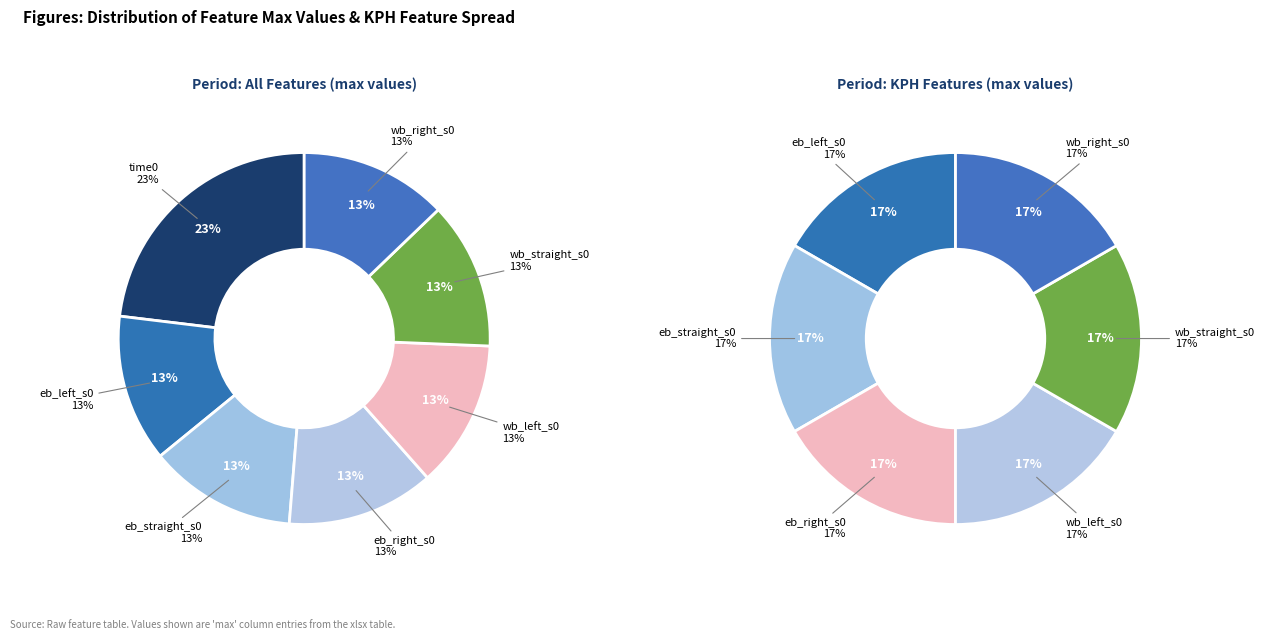

Do wb_left_s0 and eb_right_s0 together represent more than half of the pie?

No